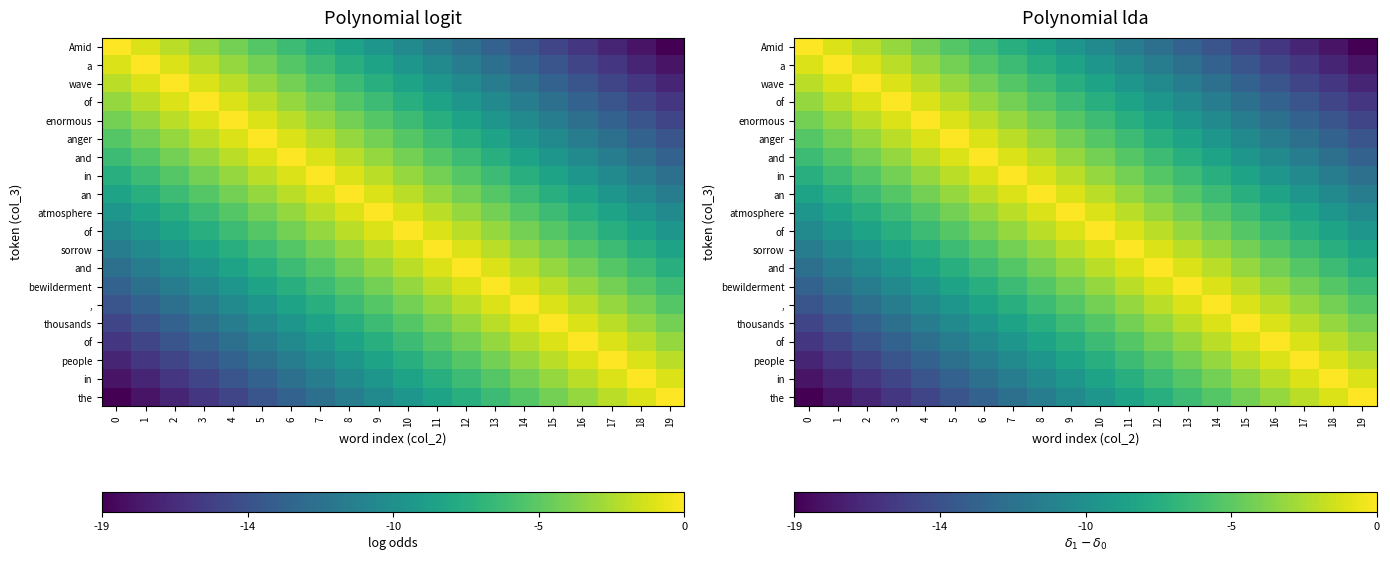

What is the difference between the highest and lowest values at 11?

11